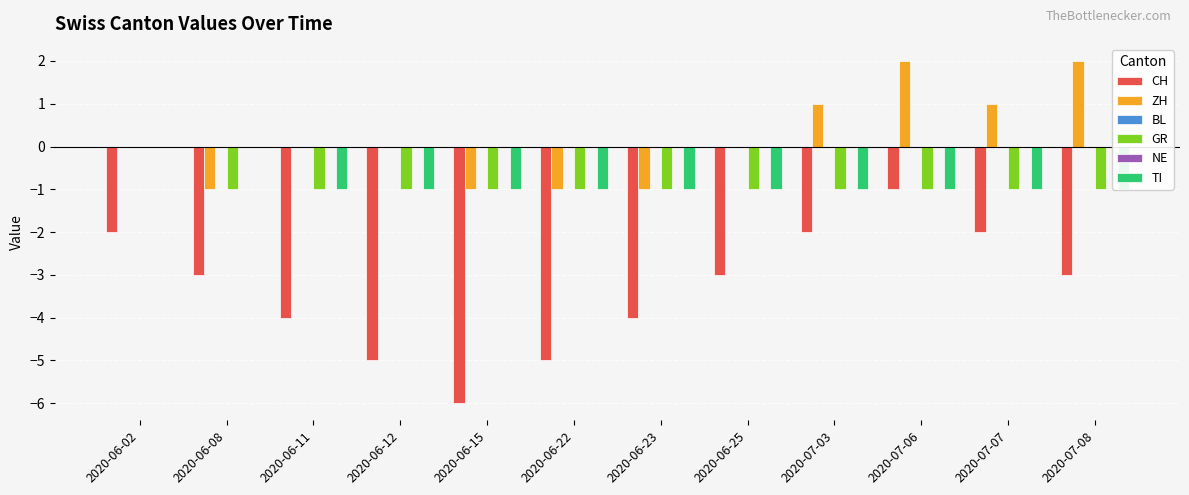

What are all the series names shown in the legend?

CH, ZH, BL, GR, NE, TI